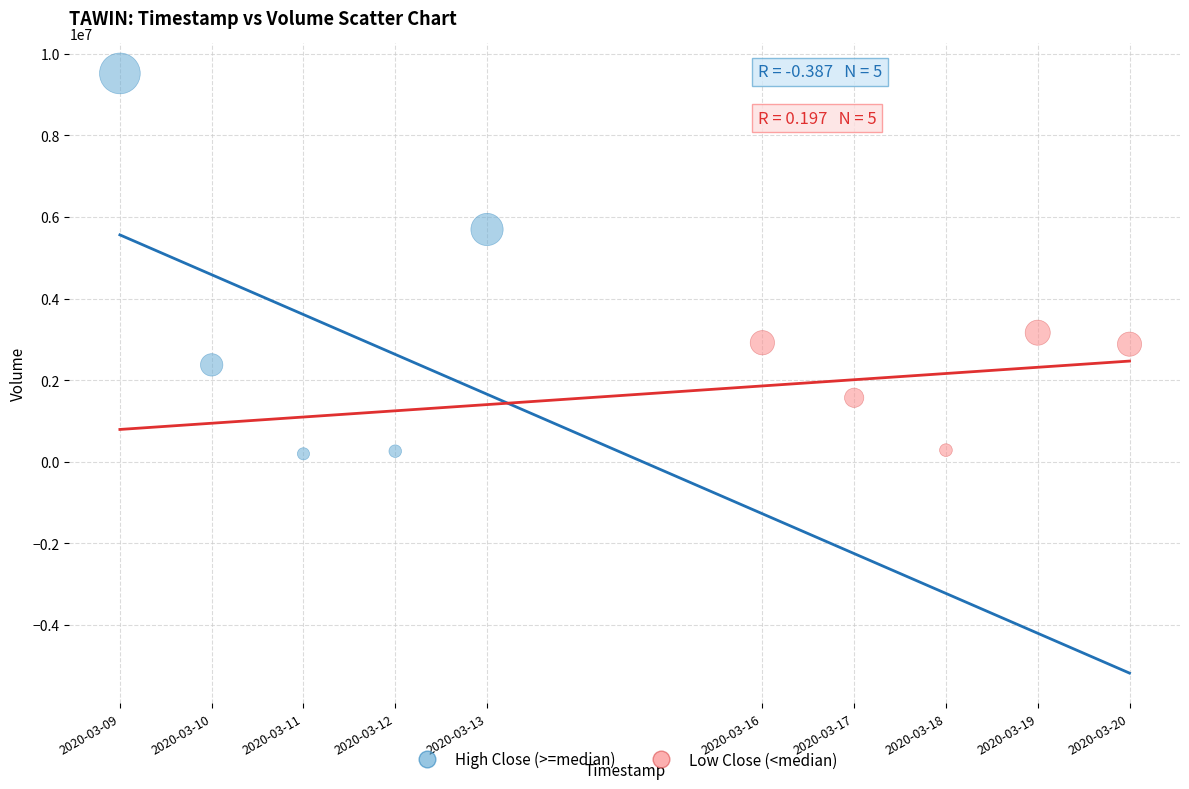

Which series reaches the maximum Y coordinate?

High Close (>=median)